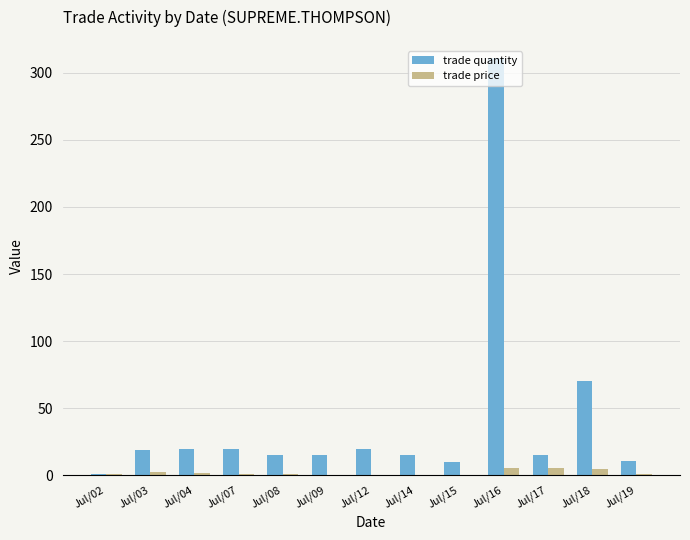

Between Jul/09 and Jul/16, which series saw the biggest shift?

trade quantity